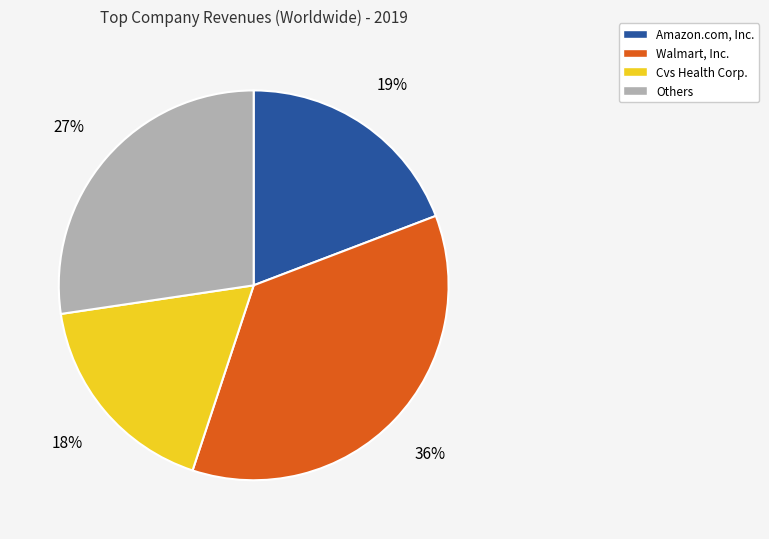

What percentage is the Walmart, Inc. slice, to the nearest percent?

36%